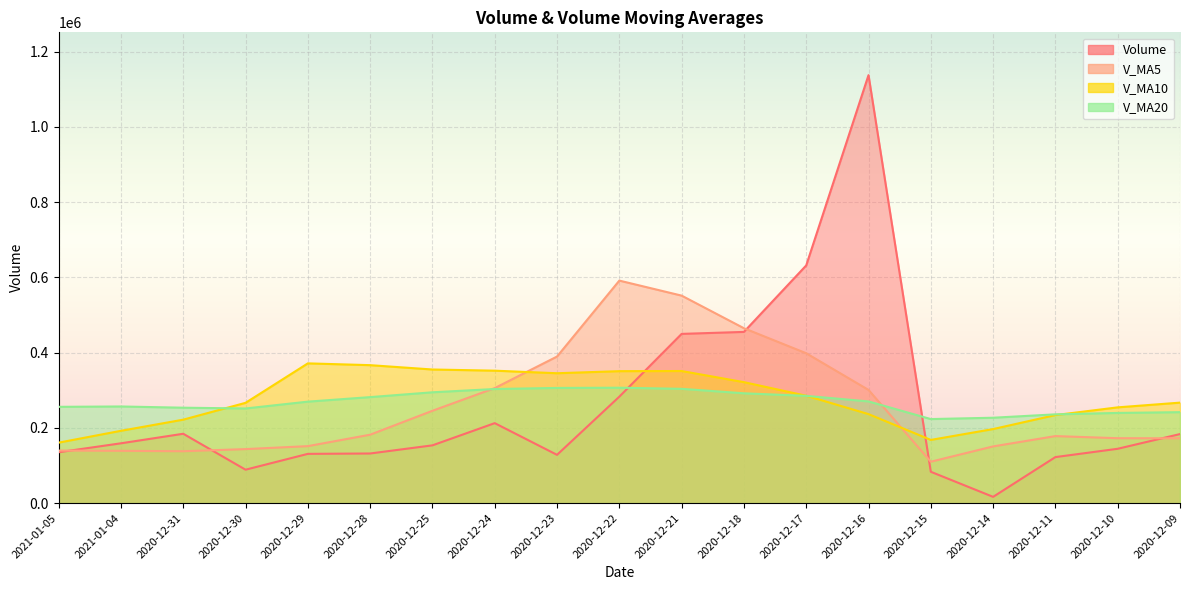

Reading right to left, what are all the values shown in this chart?

volume: 2020-12-09=183450.7	2020-12-10=144334.0	2020-12-11=122243.5	2020-12-14=16536.0	2020-12-15=83207.0	2020-12-16=1137530.9	2020-12-17=631735.5	2020-12-18=454992.7	2020-12-21=449726.9	2020-12-22=282863.7	2020-12-23=128219.0	2020-12-24=212477.7	2020-12-25=153449.0	2020-12-28=131800.1	2020-12-29=130822.4	2020-12-30=88737.9	2020-12-31=184265.3	2021-01-04=158911.9	2021-01-05=135107.3
v_ma5: 2020-12-09=172195.8	2020-12-10=172417.0	2020-12-11=178067.5	2020-12-14=150625.8	2020-12-15=109954.2	2020-12-16=300770.3	2020-12-17=398250.6	2020-12-18=464800.4	2020-12-21=551438.6	2020-12-22=591369.9	2020-12-23=389507.6	2020-12-24=305656.0	2020-12-25=245347.3	2020-12-28=181761.9	2020-12-29=151353.7	2020-12-30=143457.4	2020-12-31=137815.0	2021-01-04=138907.5	2021-01-05=139569.0
v_ma10: 2020-12-09=266995.2	2020-12-10=254439.3	2020-12-11=233910.5	2020-12-14=196727.4	2020-12-15=167907.0	2020-12-16=236483.0	2020-12-17=285333.8	2020-12-18=321434.0	2020-12-21=351032.2	2020-12-22=350662.1	2020-12-23=345138.9	2020-12-24=351953.3	2020-12-25=355073.8	2020-12-28=366600.3	2020-12-29=371361.8	2020-12-30=266482.5	2020-12-31=221735.5	2021-01-04=192127.4	2021-01-05=160665.4
v_ma20: 2020-12-09=241660.5	2020-12-10=239636.4	2020-12-11=235861.7	2020-12-14=226866.1	2020-12-15=223304.1	2020-12-16=270201.9	2020-12-17=284985.1	2020-12-18=291822.6	2020-12-21=303689.7	2020-12-22=306637.9	2020-12-23=306067.1	2020-12-24=303196.3	2020-12-25=294492.2	2020-12-28=281663.8	2020-12-29=269634.4	2020-12-30=251482.8	2020-12-31=253534.6	2021-01-04=256780.7	2021-01-05=255848.8